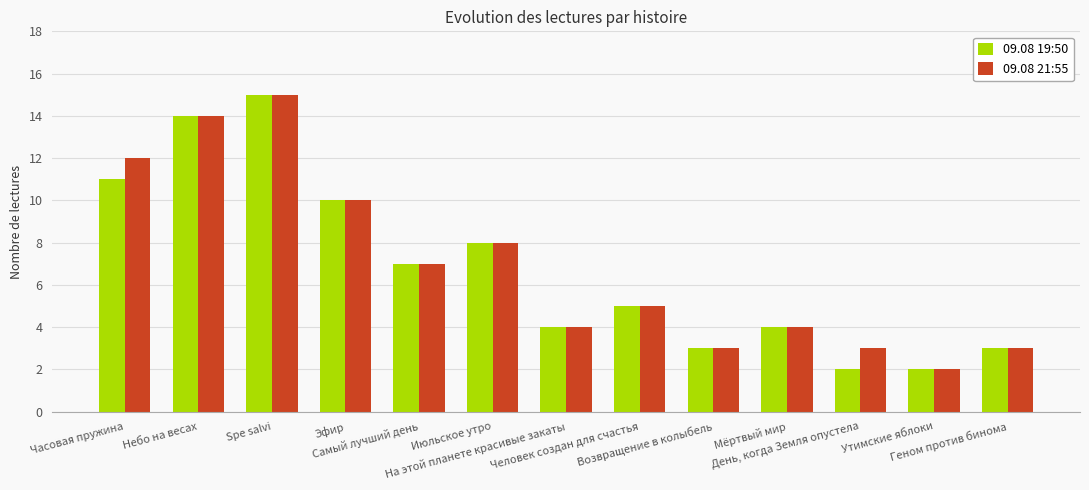

Rank the series at Часовая пружина from lowest to highest value.

09.08 19:50, 09.08 21:55